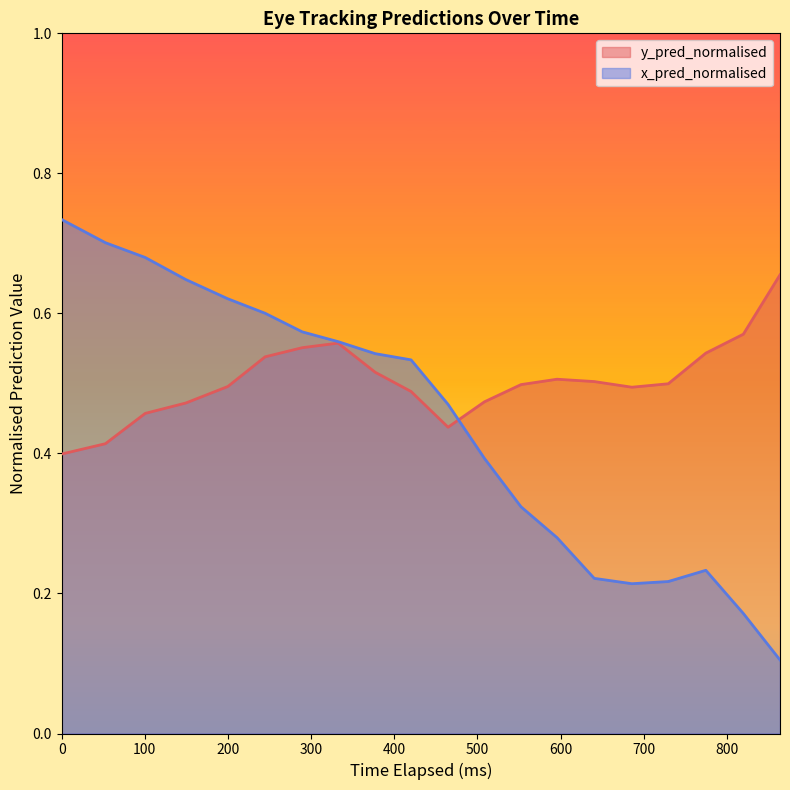

Count the y_pred_normalised values in the range 0 to 1.

20